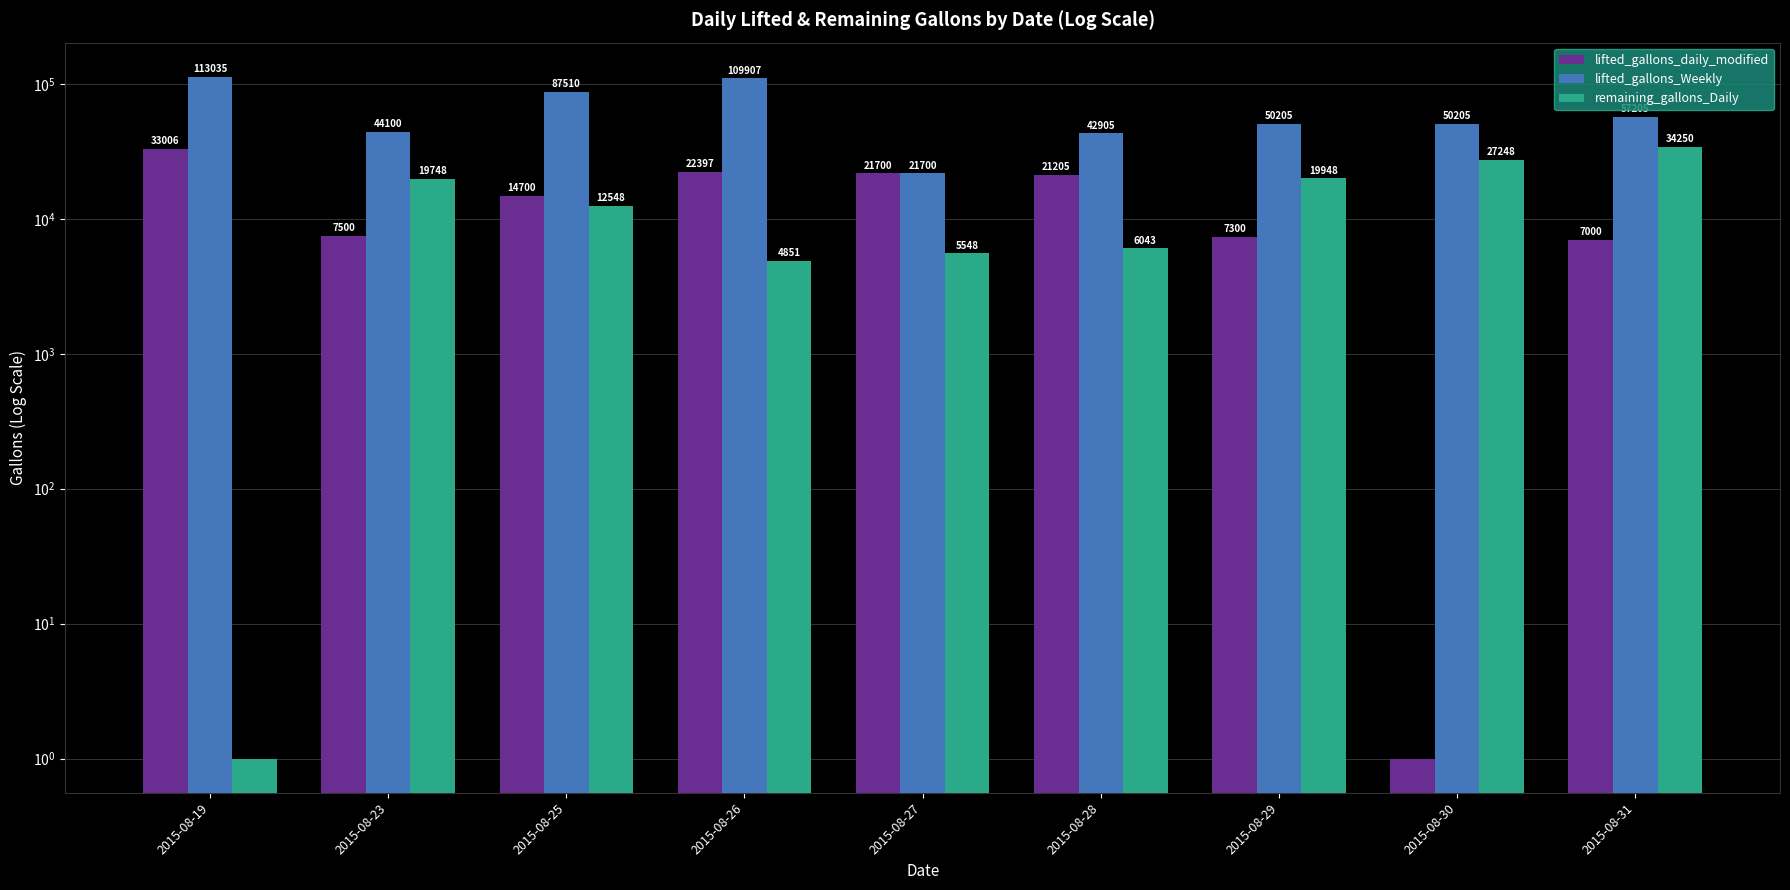

Is it true that lifted_gallons_Weekly equals 11401 at 2015-08-29?

False